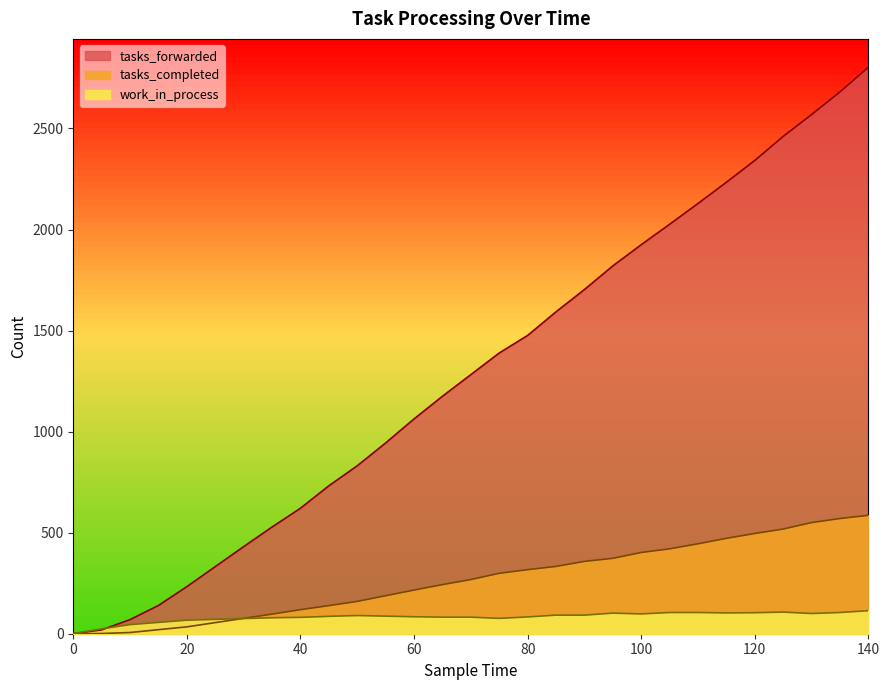

Does the chart have visible grid lines?

No